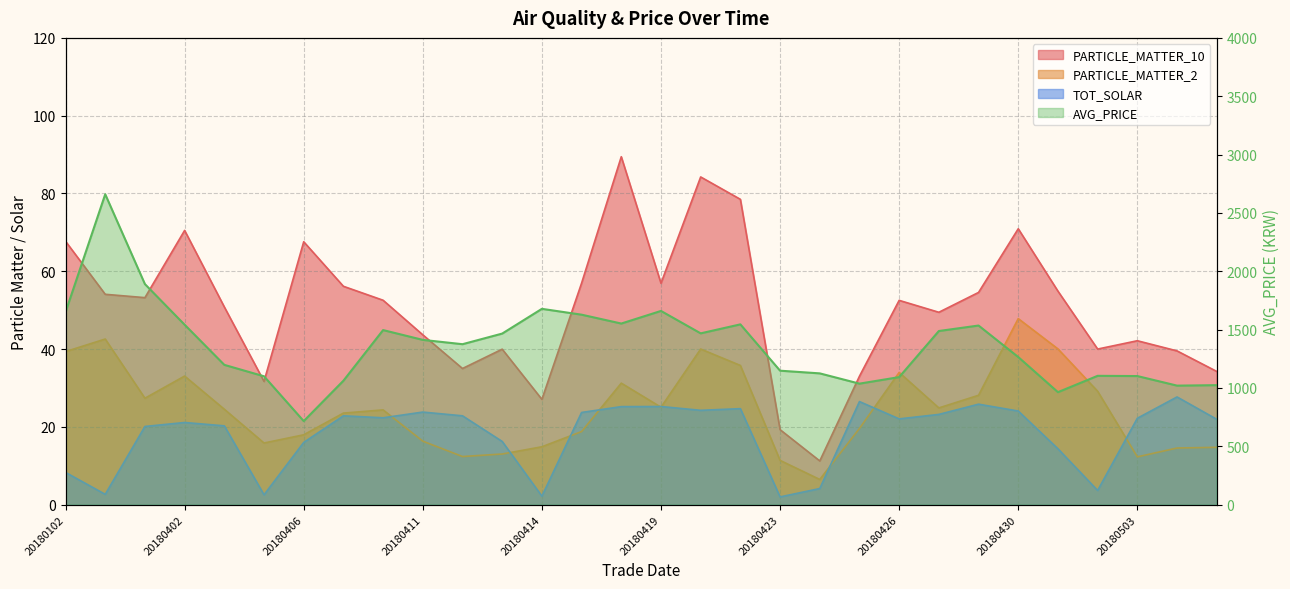

True or false: PARTICLE_MATTER_2 and PARTICLE_MATTER_10 intersect in this chart.

False